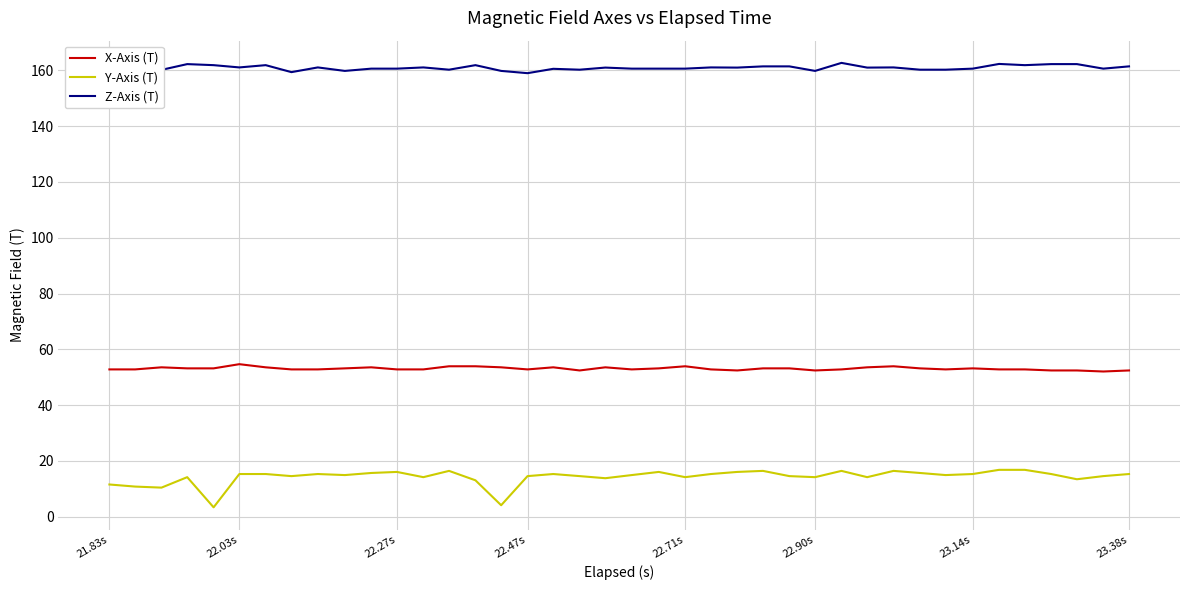

What is the greatest value displayed?

162.7